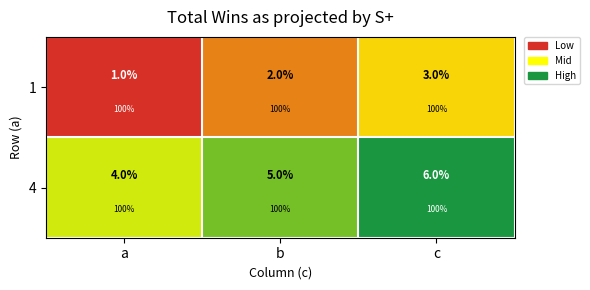

True or false: 4 has a value of 1 at a.

False